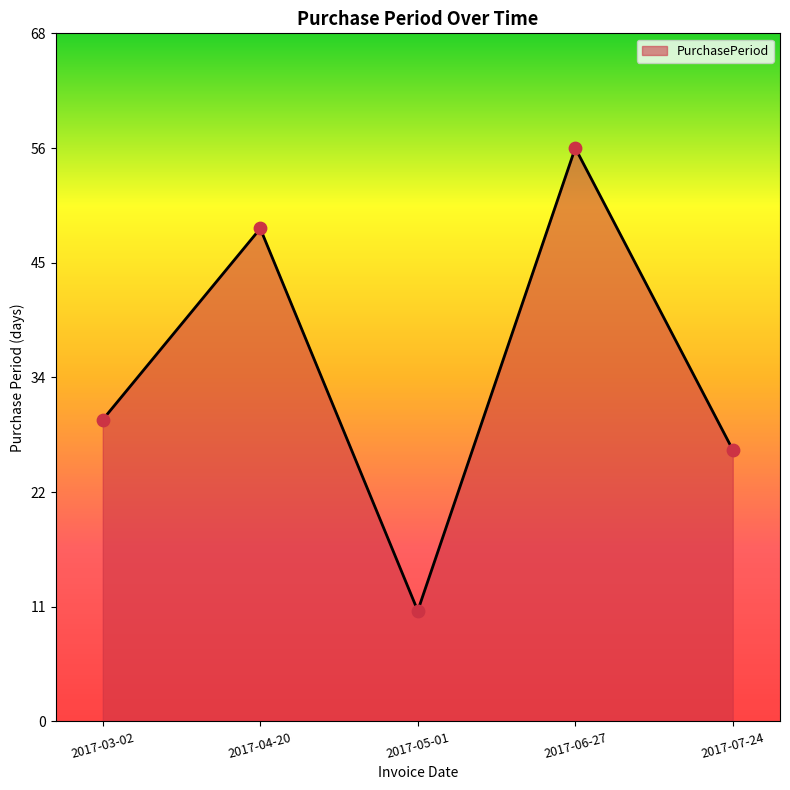

What is the ratio of the value at 2017-04-20 to the value at 2017-07-24?

1.8